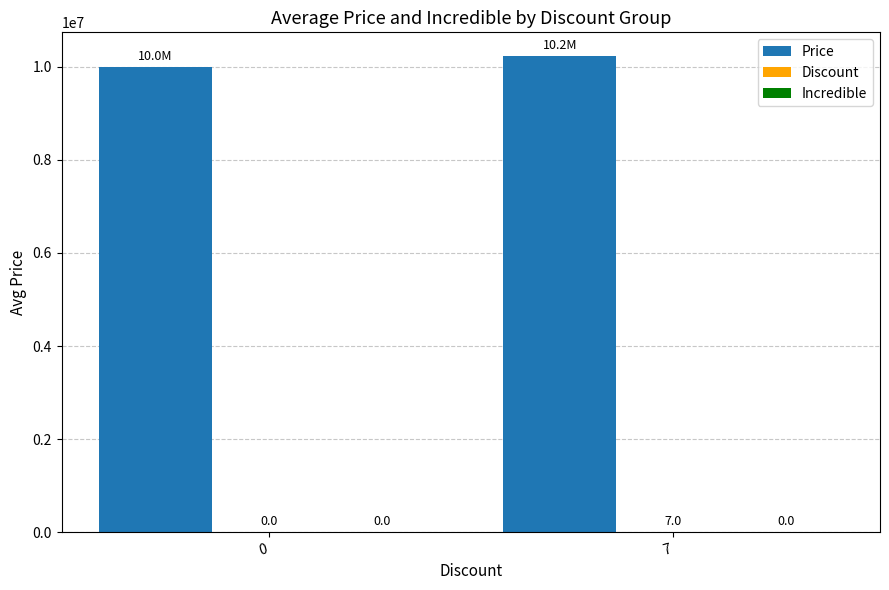

The value of Price at 0 is 10000000. True or false?

True